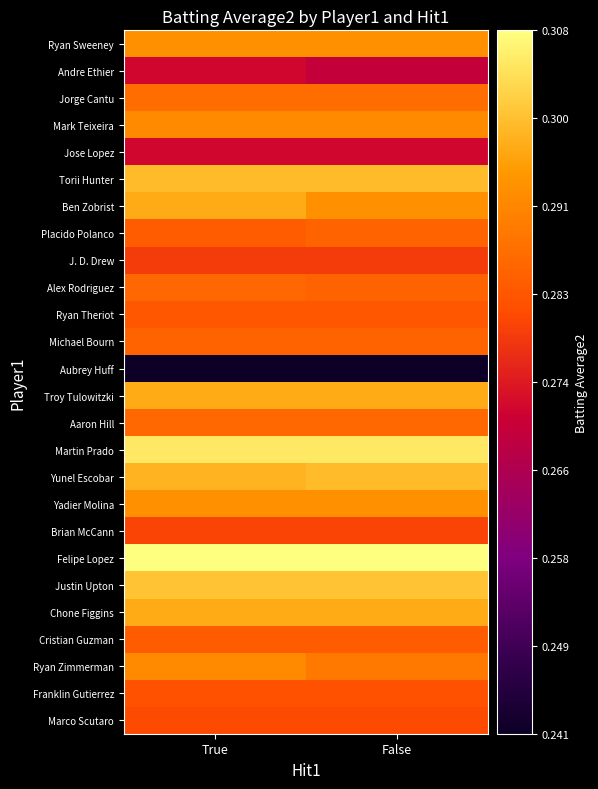

What is the total value across all series at False?

7.5